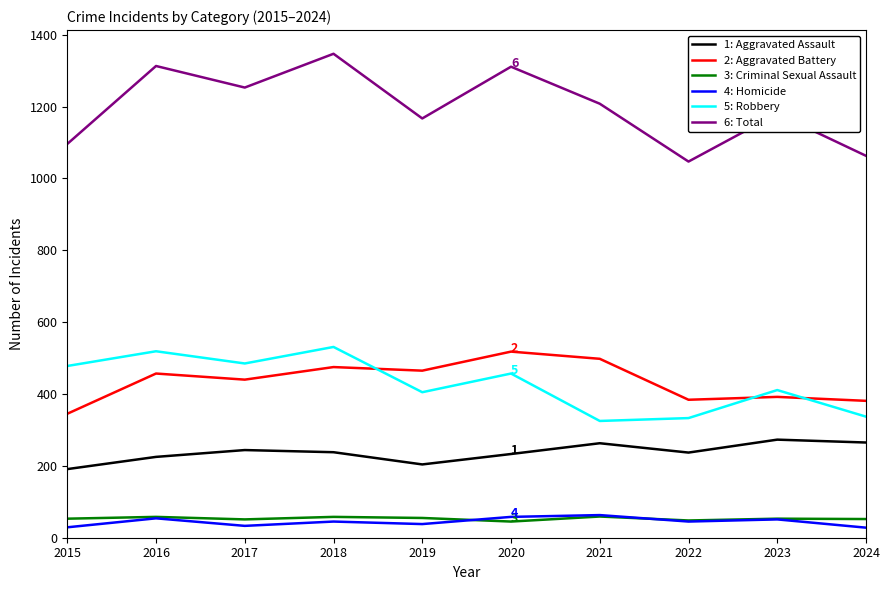

At how many categories does at least one series exceed 247?

10